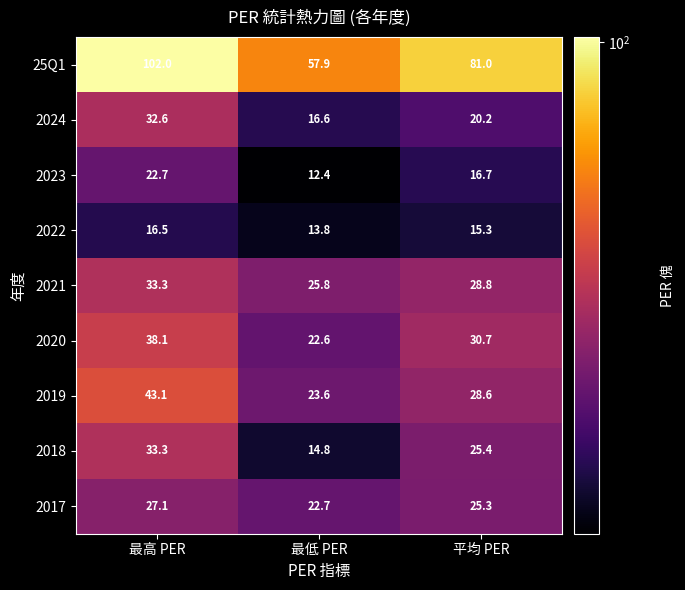

Which series has the largest total across all categories?

25Q1